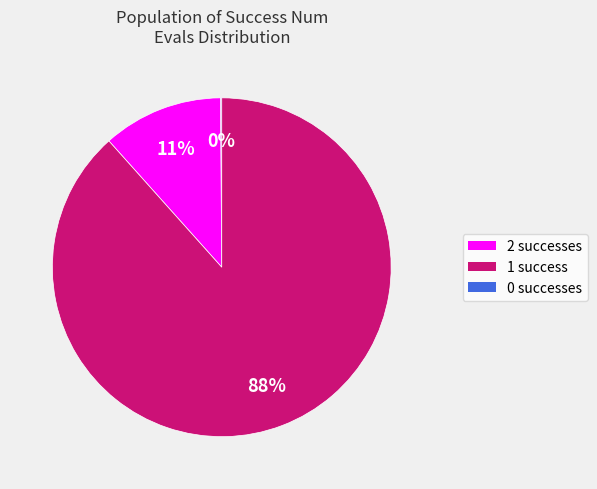

Is there a majority slice in this chart?

Yes